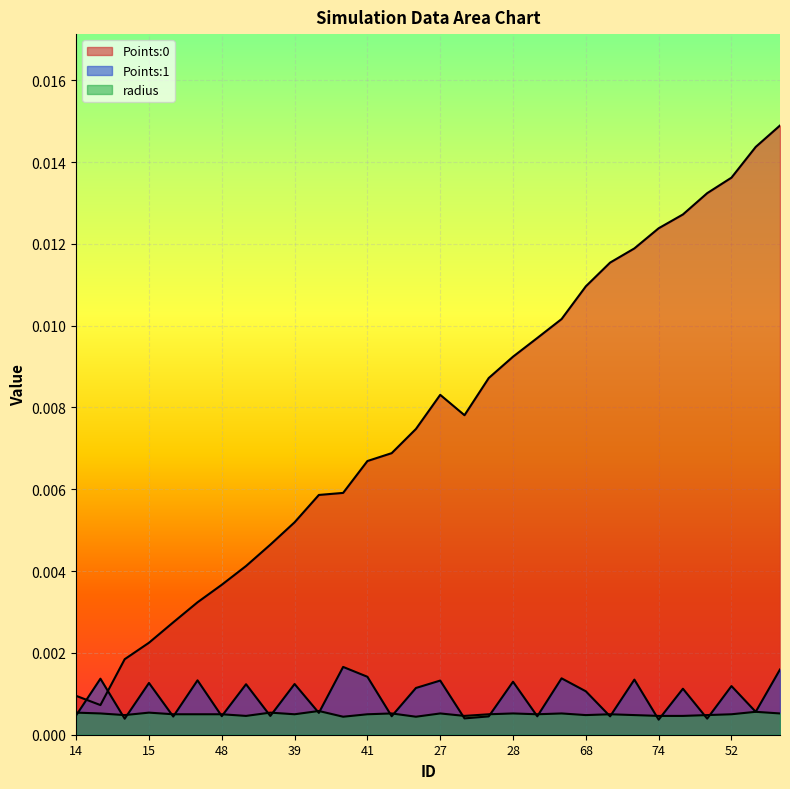

List the labels in order of Points:0 value, largest first.

32, 6, 52, 60, 80, 74, 66, 42, 68, 34, 46, 28, 54, 27, 75, 89, 29, 41, 90, 4, 39, 19, 83, 48, 57, 45, 15, 72, 14, 33